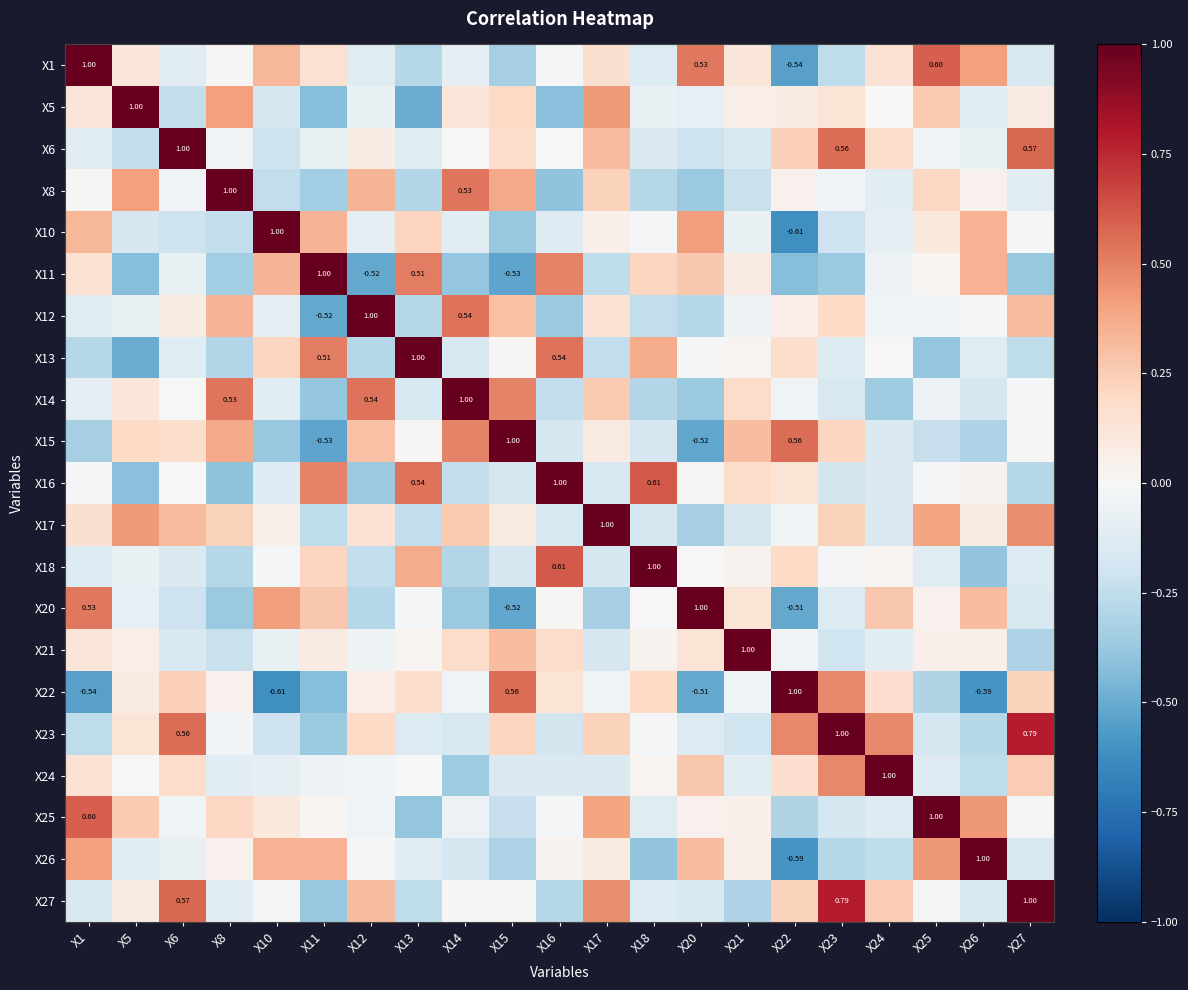

The X5 series shows 0.5 at X8. True or false?

False